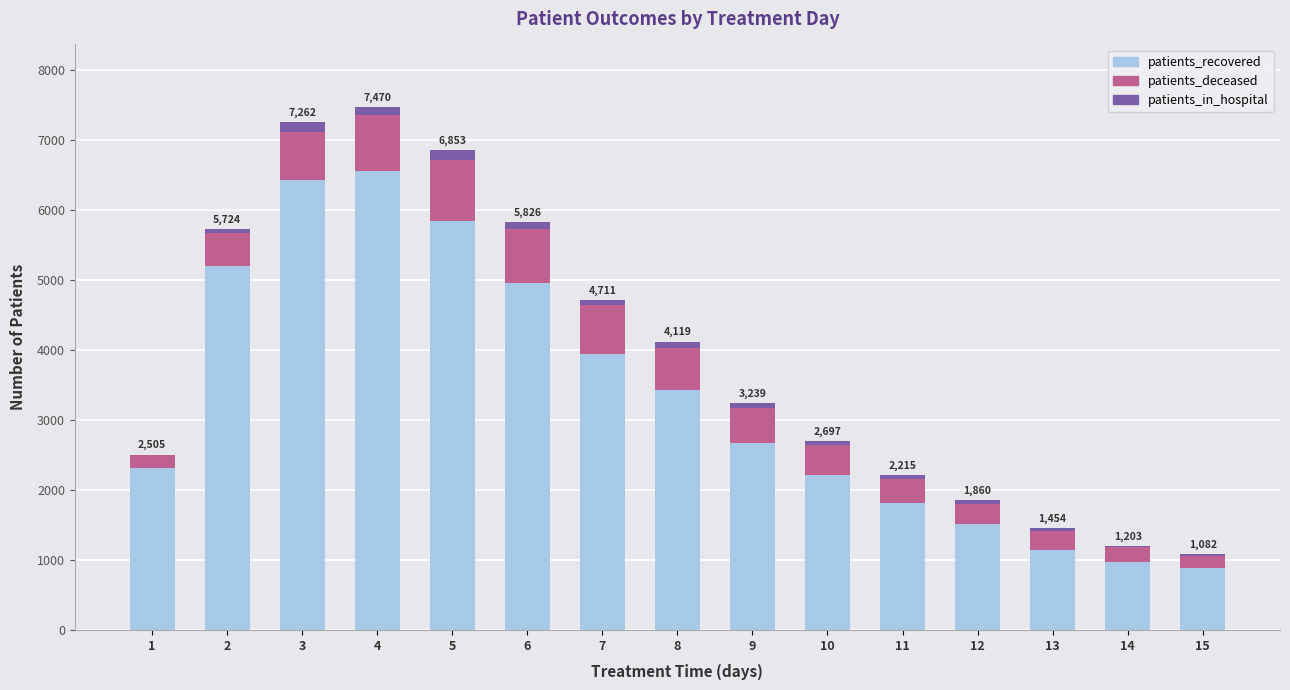

What is the sum of all patients_recovered values?

49907